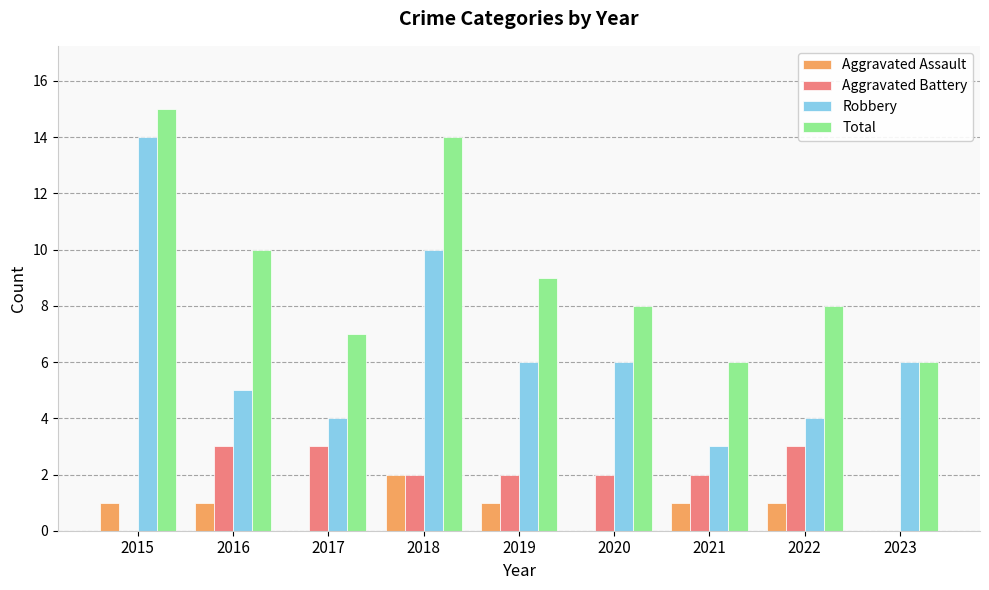

What are all the series names shown in the legend?

Aggravated Assault, Aggravated Battery, Robbery, Total